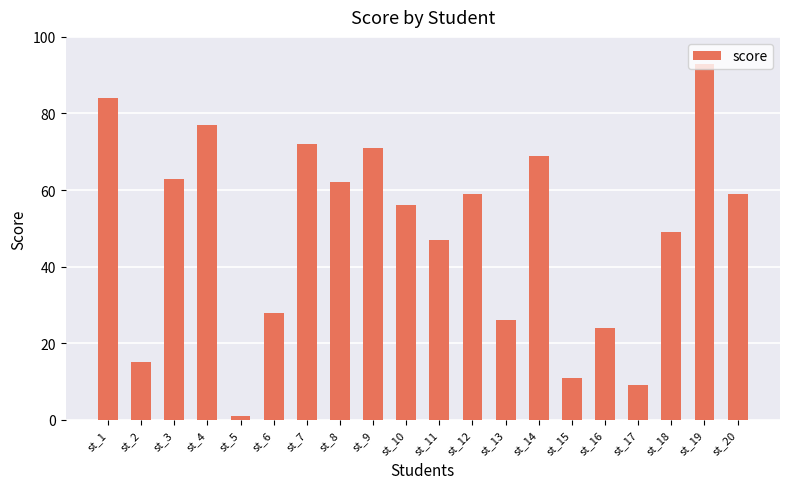

True or false: the data shows 16 at st_15.

False